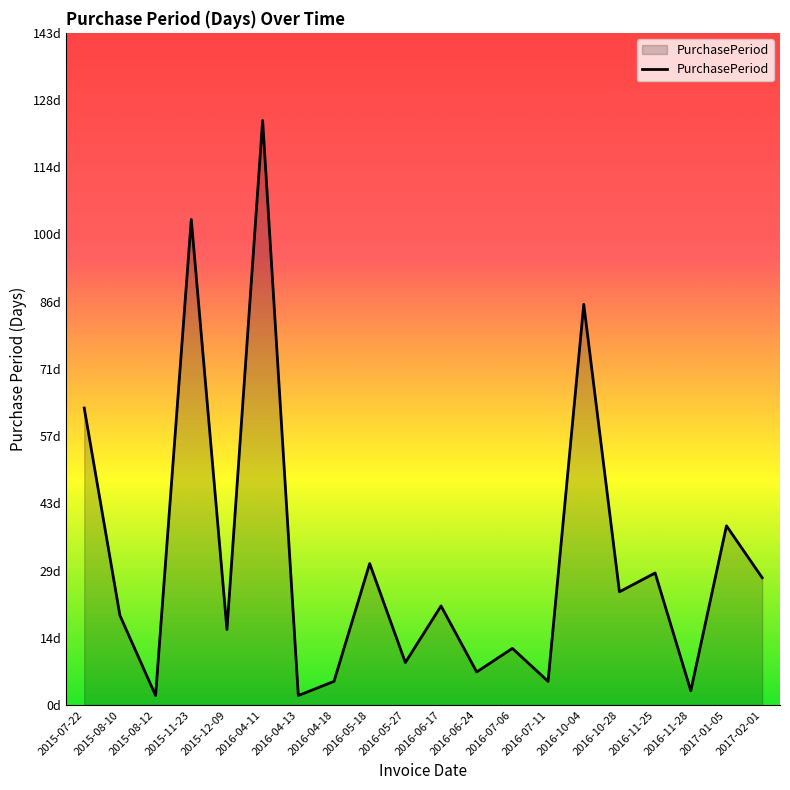

How many interior local valleys (lower than both neighbors) does the data have?

8